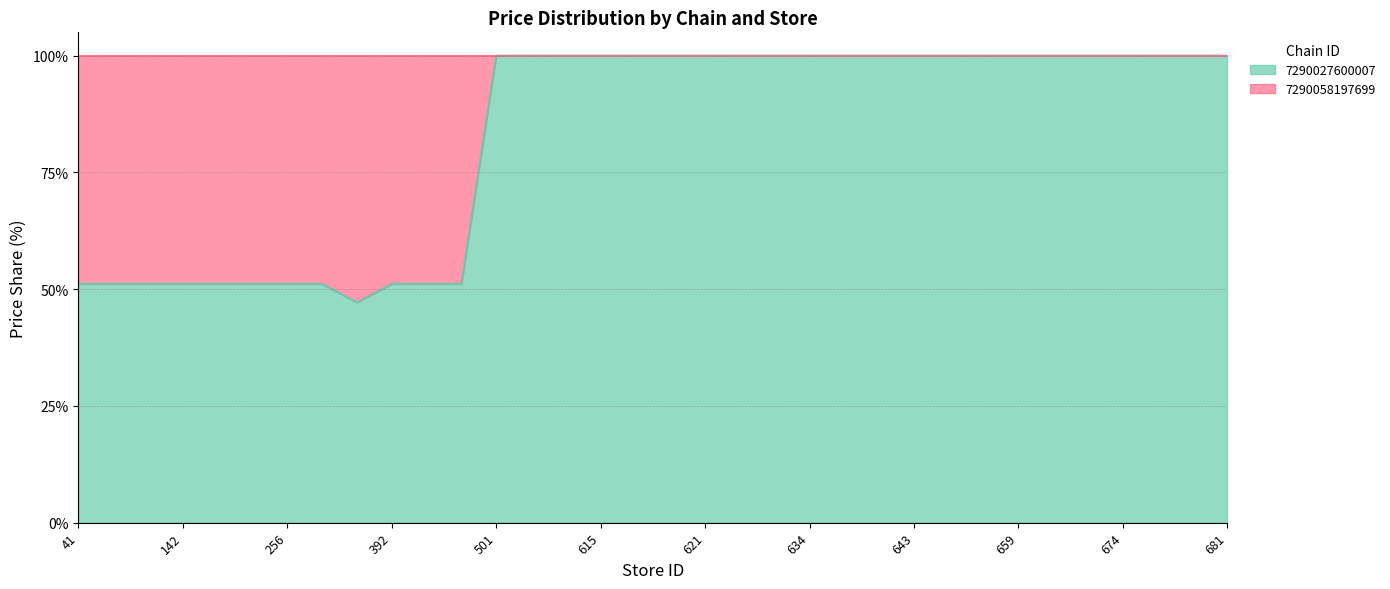

Read the value at 256.

51.1